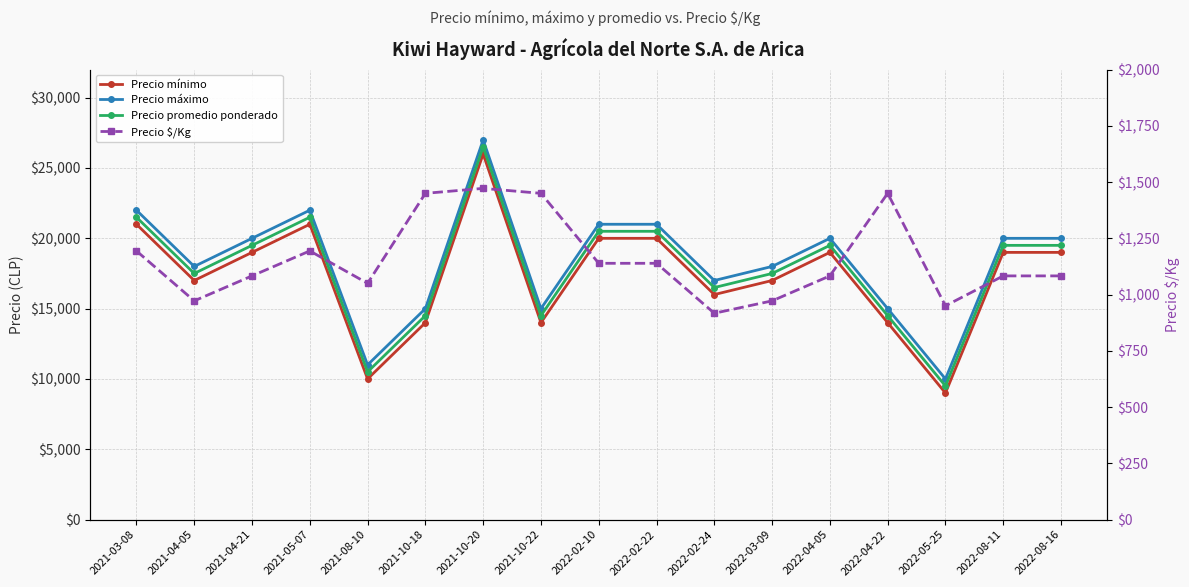

What is the difference between the highest and lowest values at 2021-10-20?

25528